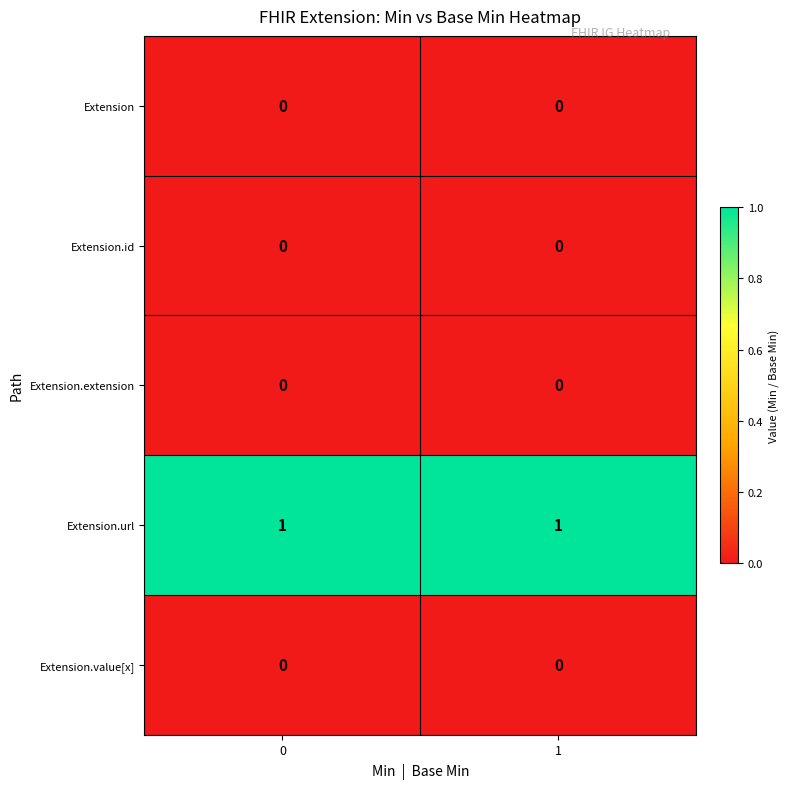

What is the total value across all series at 1?

1